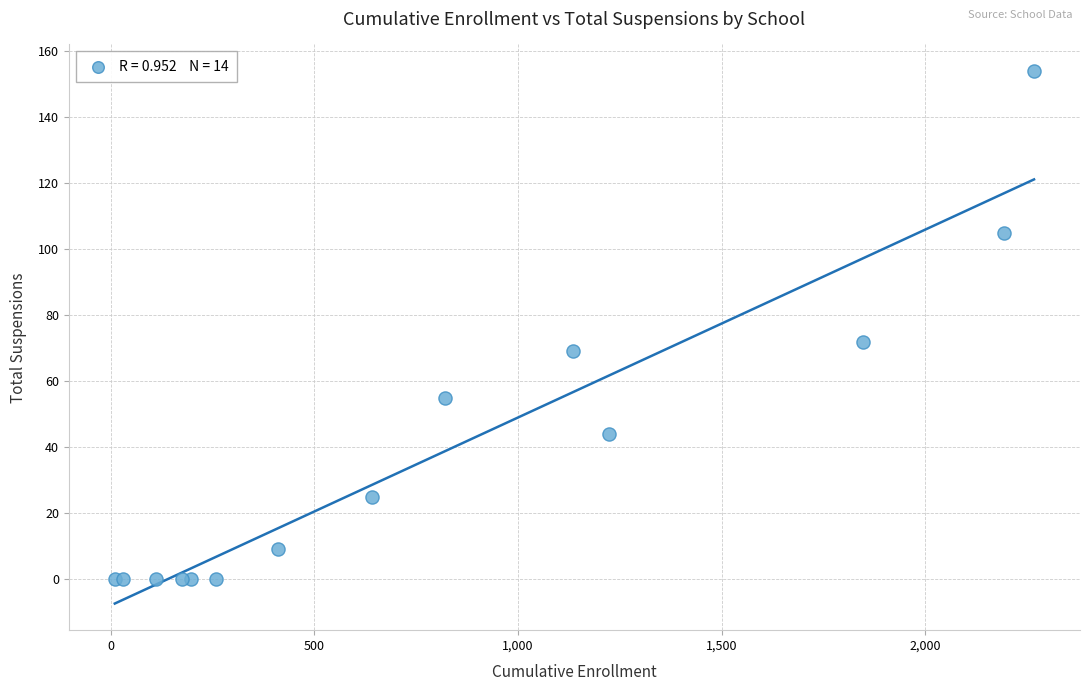

What Y value in the scatter plot is closest to 77?

72